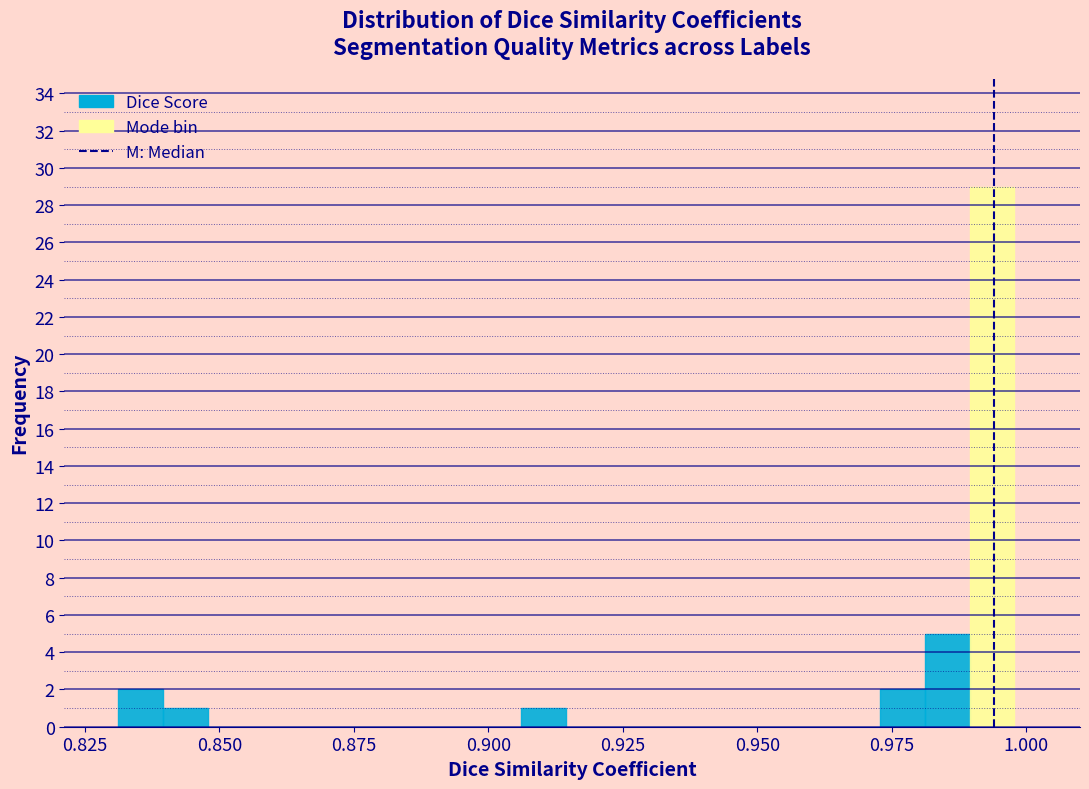

Read against the x-axis, roughly where is the centre of the tallest bar?

0.995